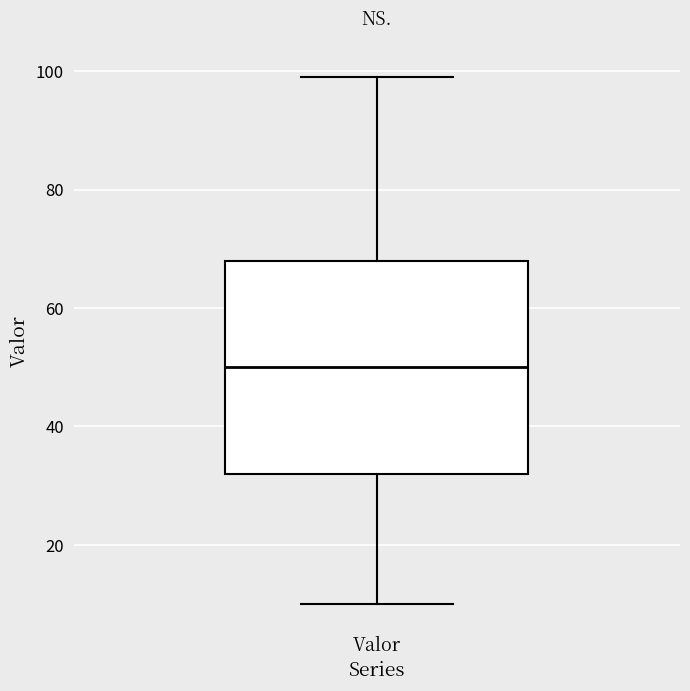

Where does the upper whisker of the box for Valor end on the y-axis? The values are not printed on the chart, so give them approximately, as read against the axis.

100